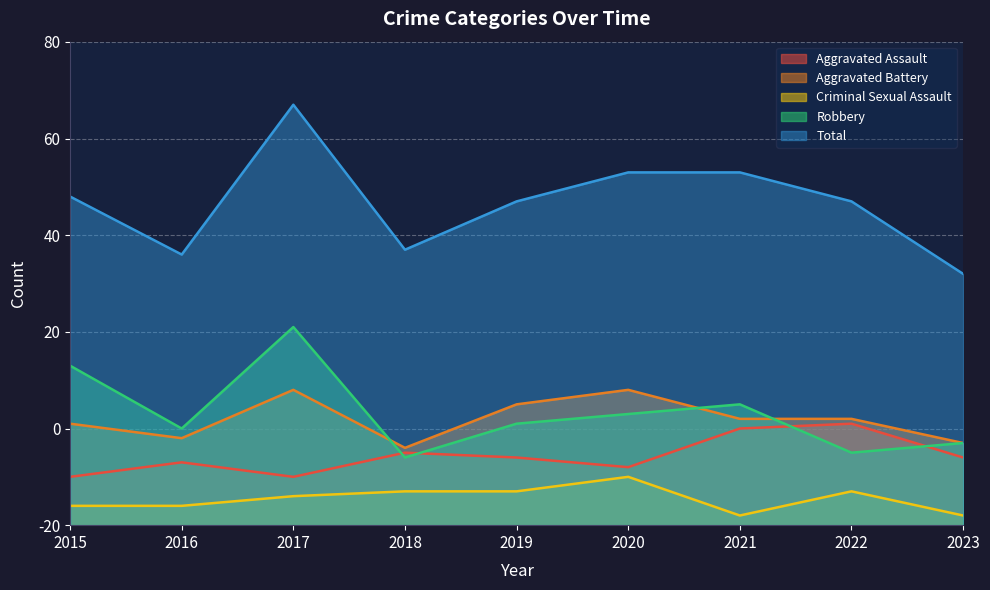

Reading right to left, what are all the values shown in this chart?

Aggravated Assault: 2023=14	2022=21	2021=20	2020=12	2019=14	2018=15	2017=10	2016=13	2015=10
Aggravated Battery: 2023=17	2022=22	2021=22	2020=28	2019=25	2018=16	2017=28	2016=18	2015=21
Criminal Sexual Assault: 2023=2	2022=7	2021=2	2020=10	2019=7	2018=7	2017=6	2016=4	2015=4
Robbery: 2023=17	2022=15	2021=25	2020=23	2019=21	2018=14	2017=41	2016=20	2015=33
Total: 2023=52	2022=67	2021=73	2020=73	2019=67	2018=57	2017=87	2016=56	2015=68